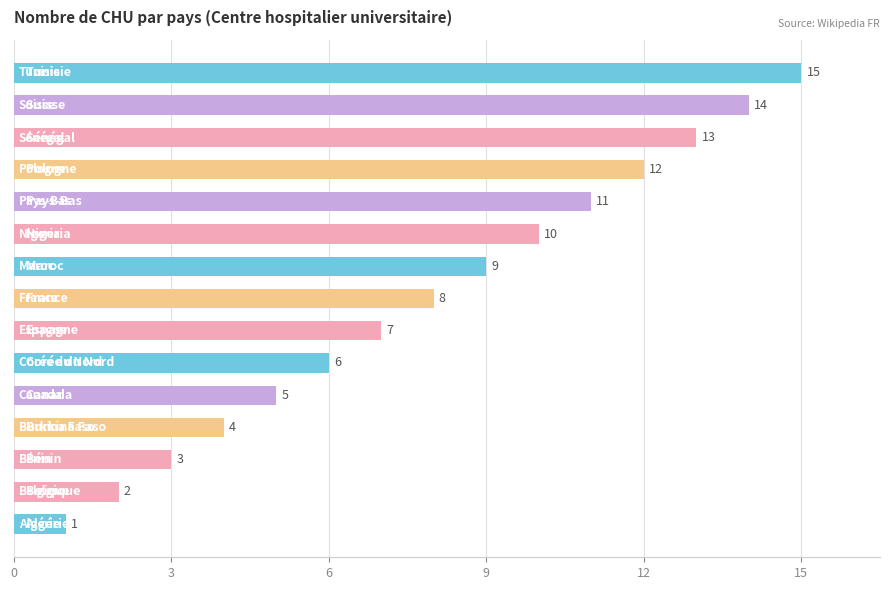

Does the chart contain stacked bars?

No